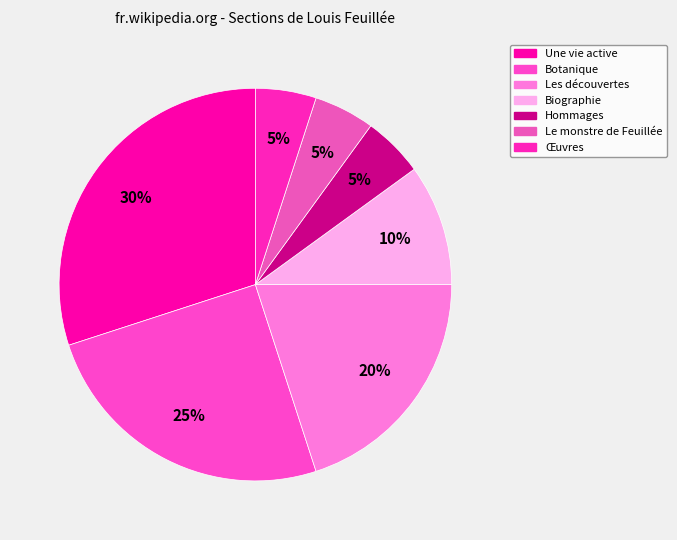

Approximately how many times larger is the value at Hommages compared to Une vie active?

0.2